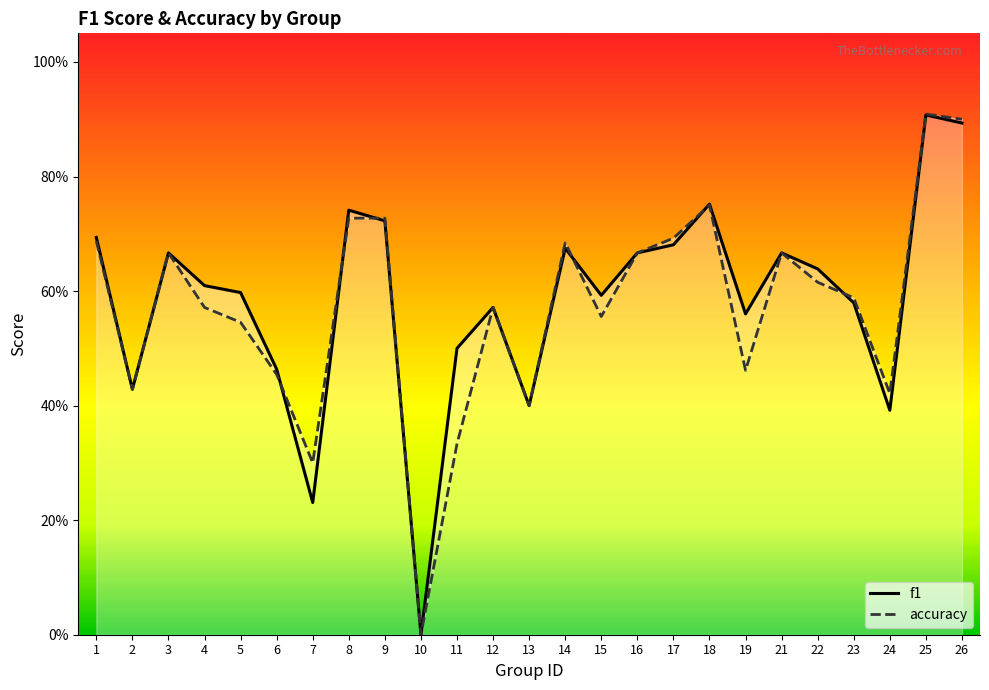

The value of accuracy at 23 is 0.1. True or false?

False